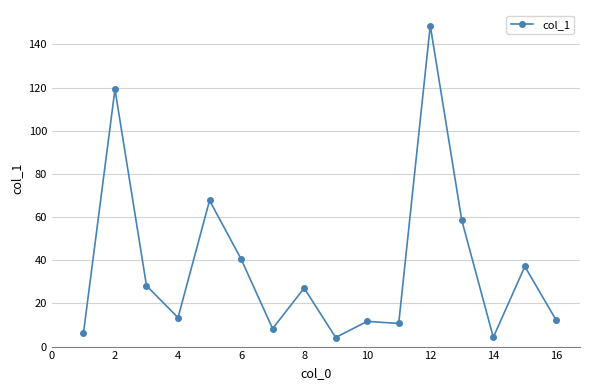

What is the average value?

37.4